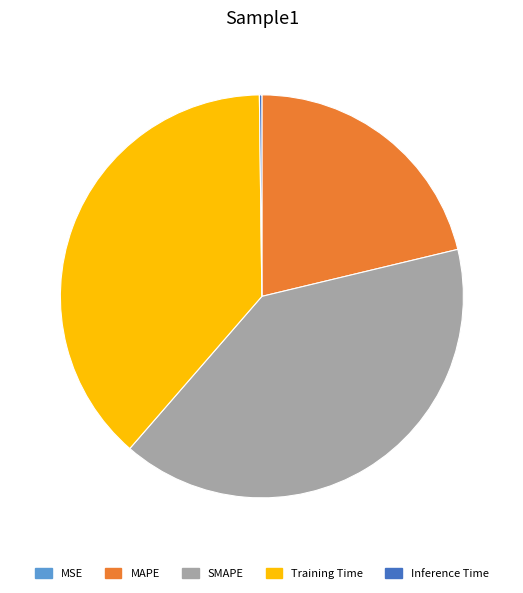

Which has a higher value, Training Time or MAPE?

Training Time